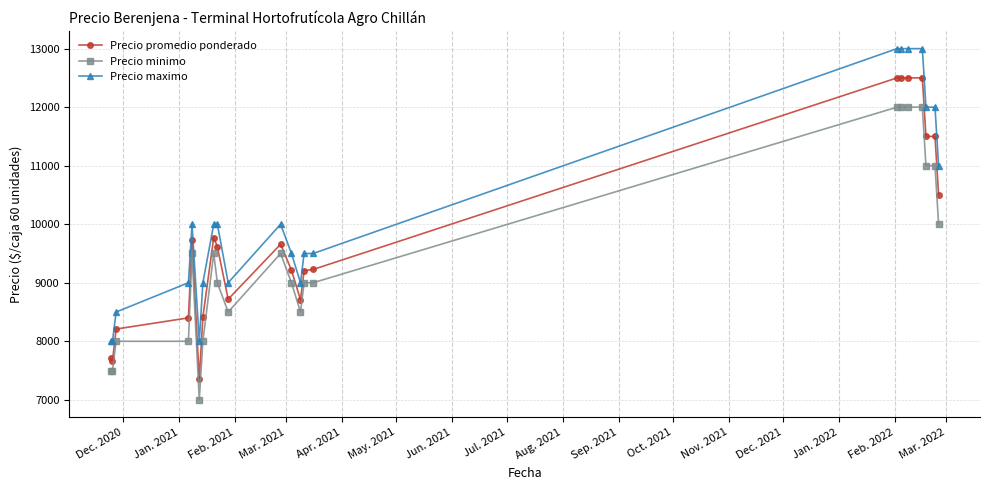

How many lines are shown in the chart?

3